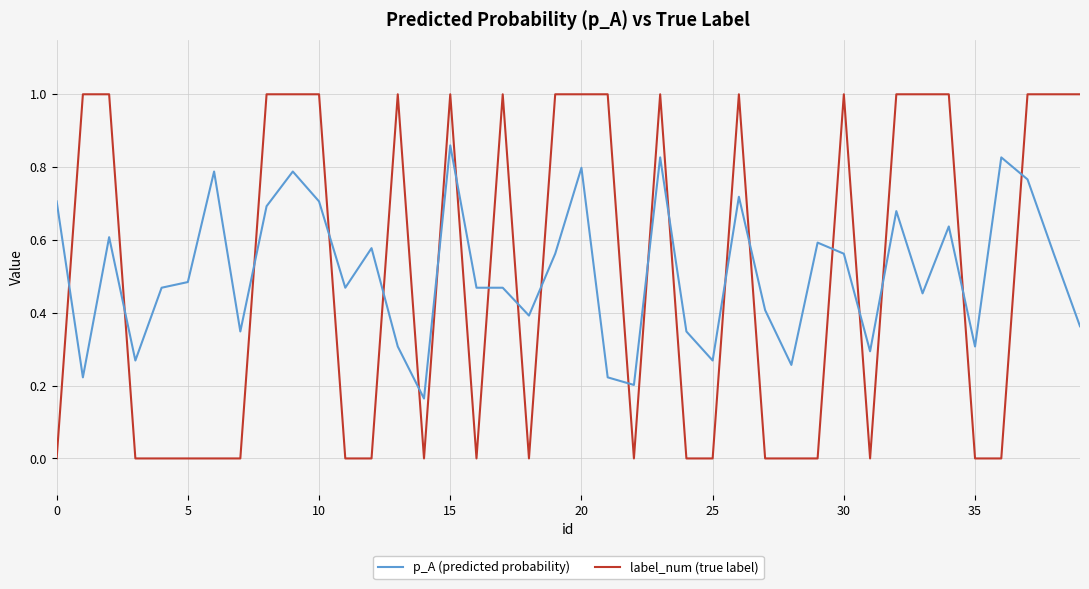

Rank the series by their maximum value, from lowest to highest.

p_A (predicted probability), label_num (true label)